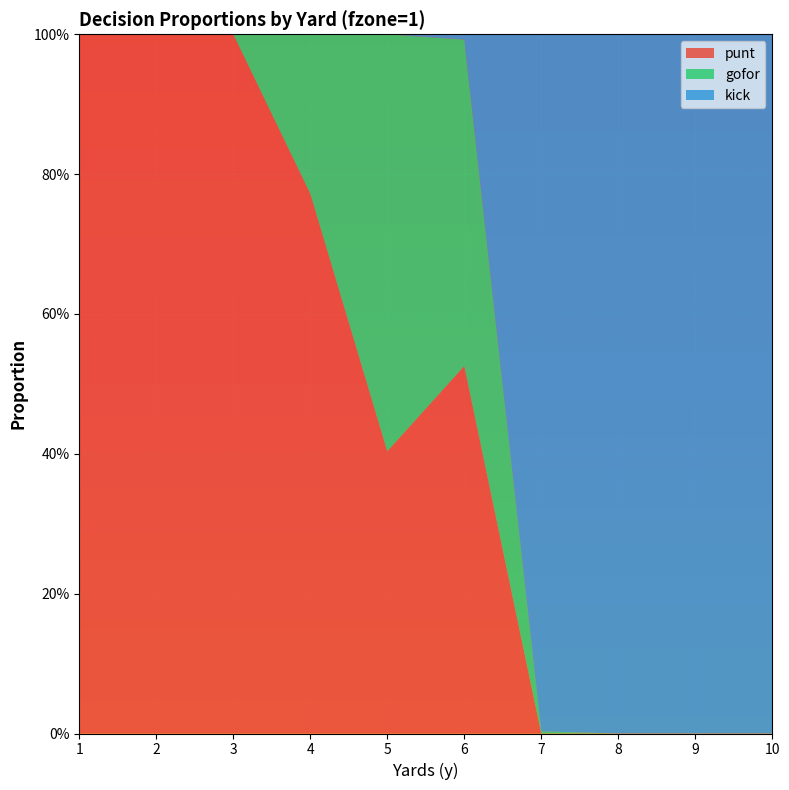

Reading right to left, what are all the values shown in this chart?

punt: 10=0.0	9=0.0	8=0.0	7=0.0	6=0.5	5=0.4	4=0.8	3=1.0	2=1.0	1=1.0
gofor: 10=0.0	9=0.0	8=0.0	7=0.0	6=0.5	5=0.6	4=0.2	3=0.0	2=0.0	1=0.0
kick: 10=1.0	9=1.0	8=1.0	7=1.0	6=0.0	5=0.0	4=0.0	3=0.0	2=0.0	1=0.0